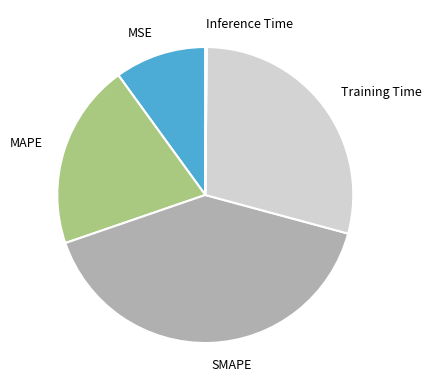

Is there a majority slice in this chart?

No